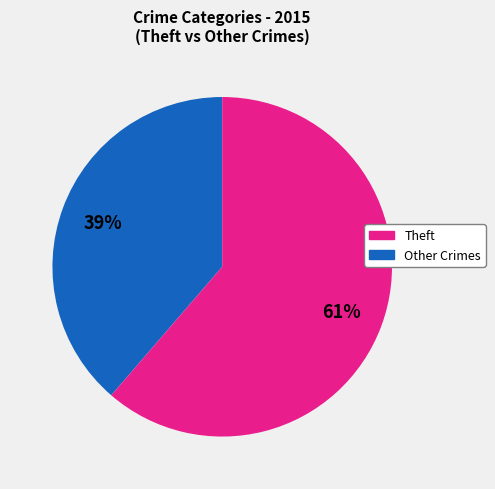

Is there any slice that represents more than half of the pie?

Yes